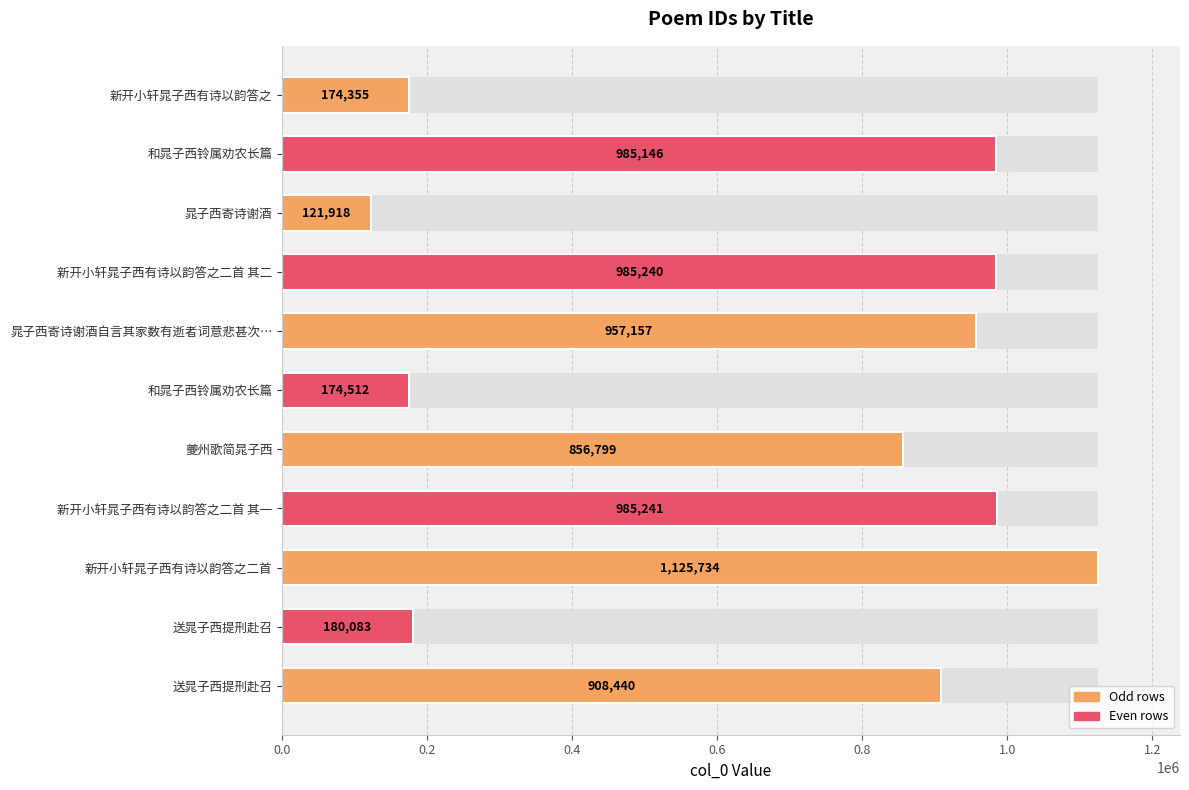

What is the sum of all values?

7454625